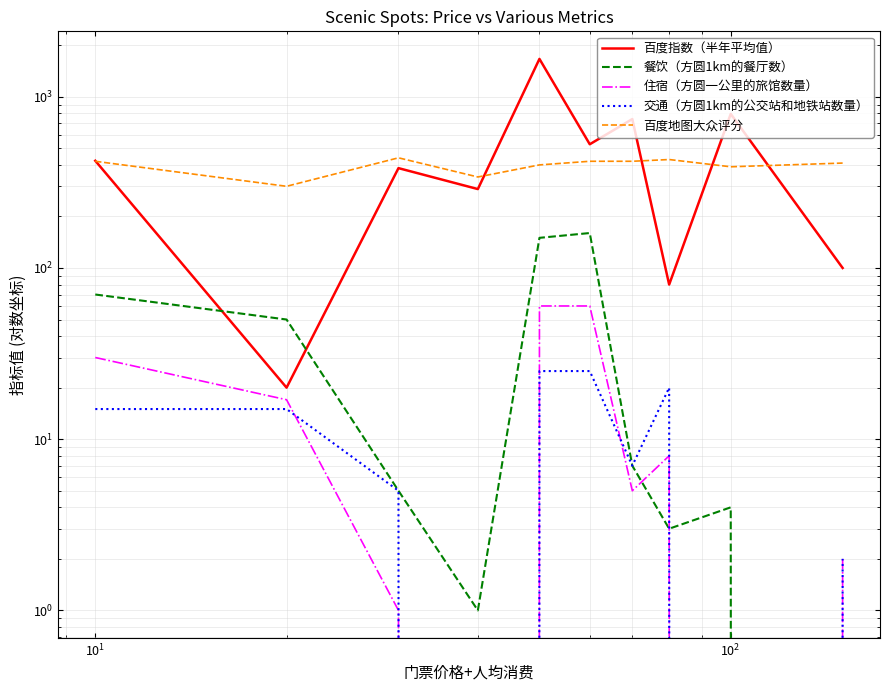

The 交通（方圆1km的公交站和地铁站数量） series shows 12.8 at 7. True or false?

False